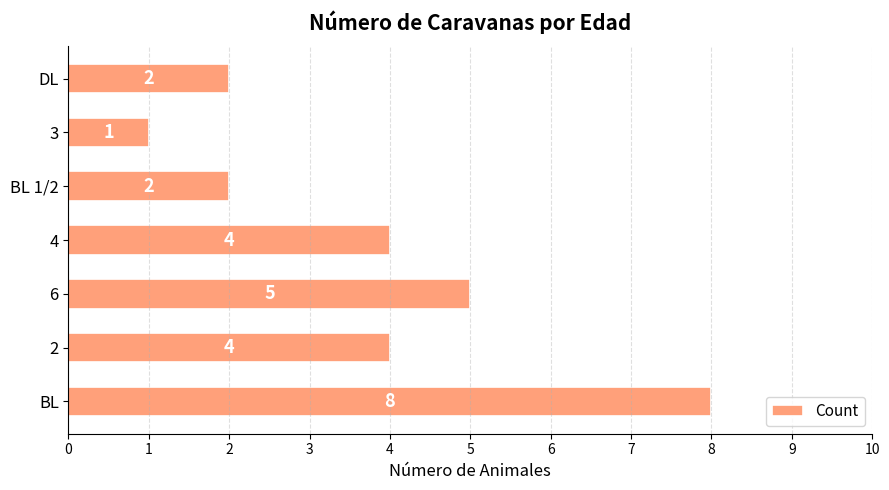

What is the ratio of the value at DL to the value at 4?

0.5